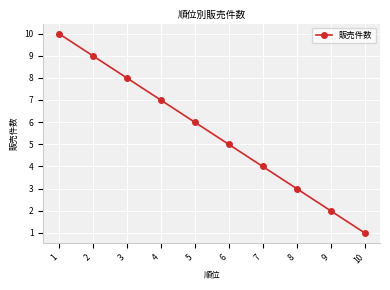

Reading left to right, transcribe all the data shown in this chart.

1=10	2=9	3=8	4=7	5=6	6=5	7=4	8=3	9=2	10=1